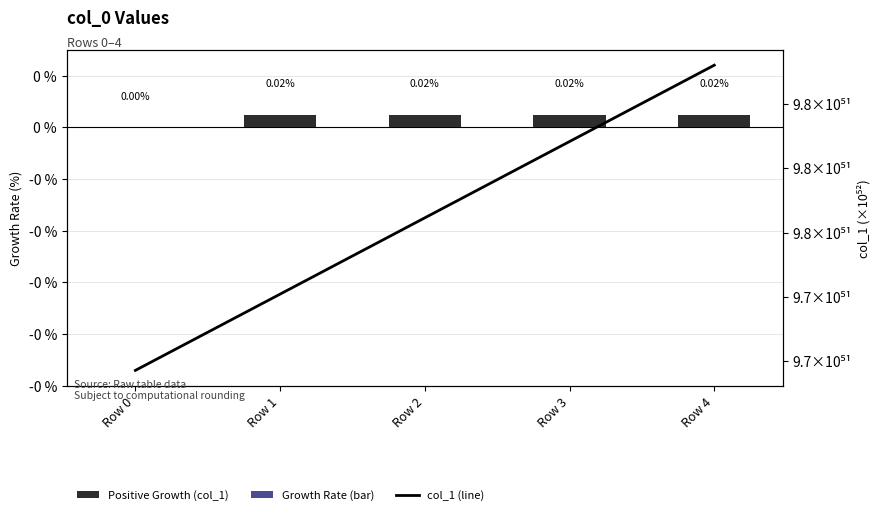

How many data points in col_1 are above 9750458075258043139673466174314911380877056719978496?

2